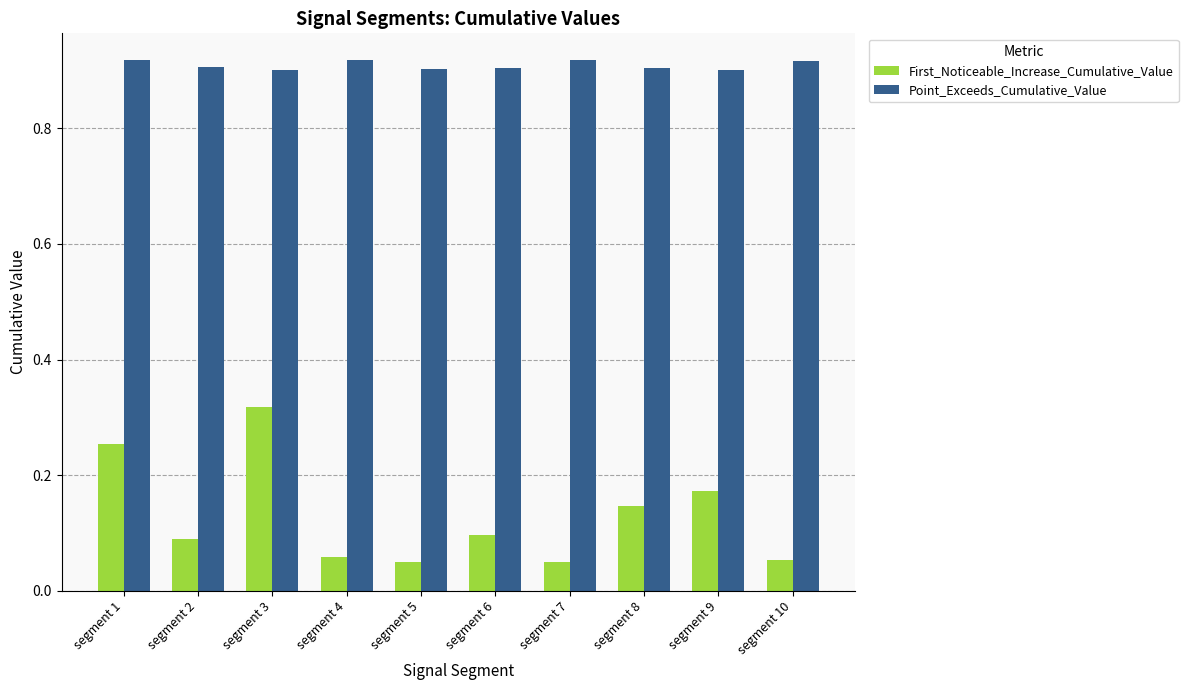

How many First_Noticeable_Increase_Cumulative_Value values are between 0 and 1?

10